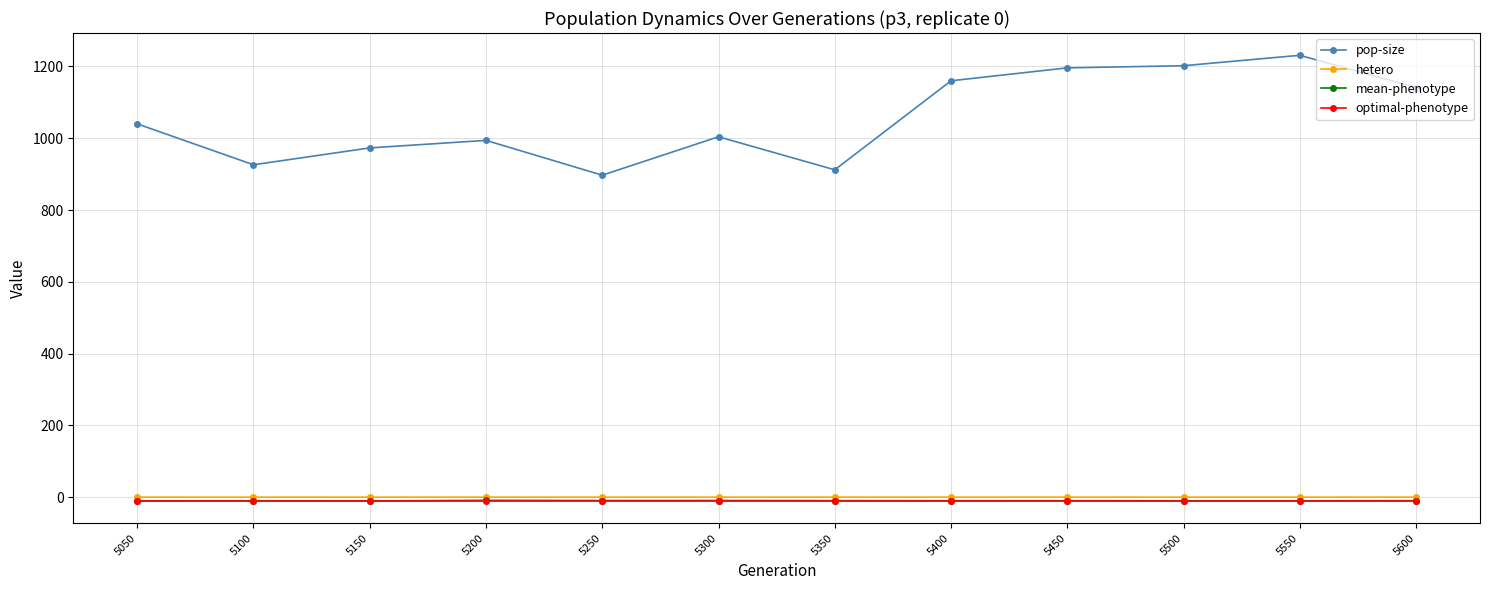

How many data points in mean-phenotype are less than -9?

11